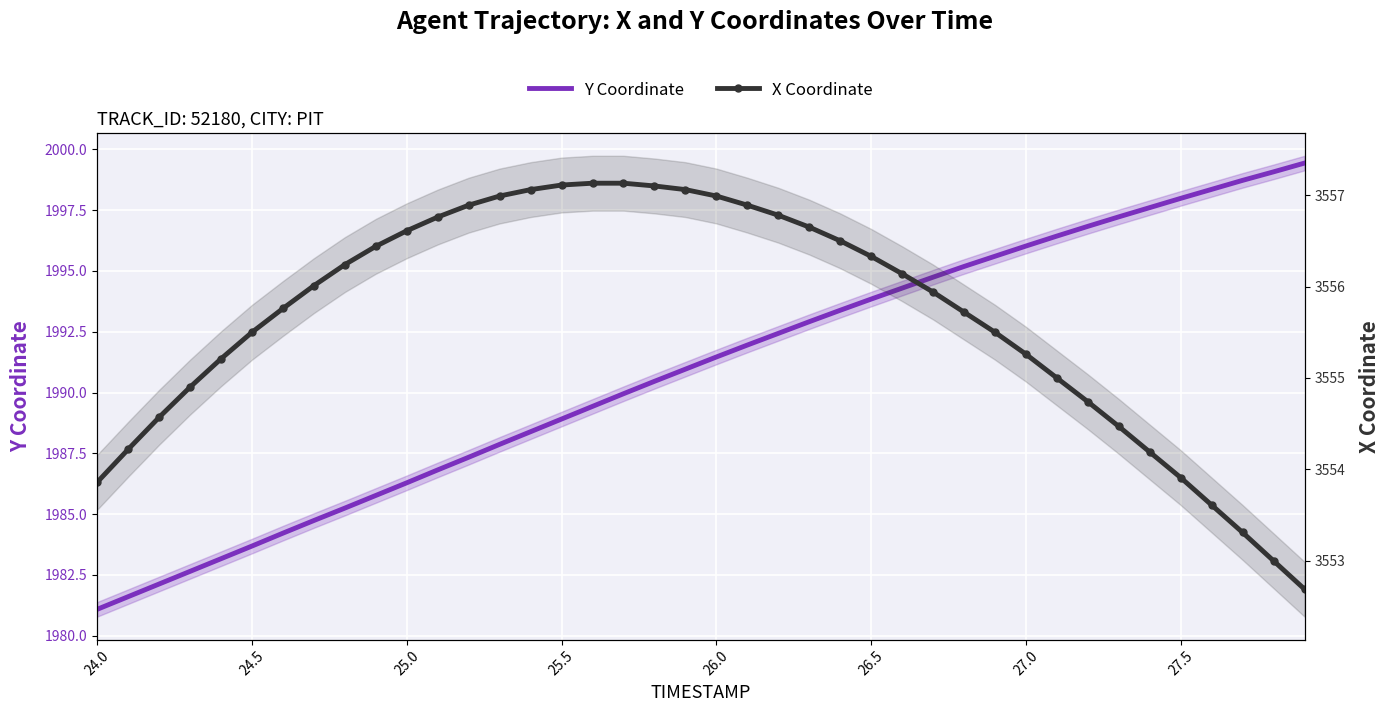

At which label does Y Coordinate first exceed 1991?

26.0